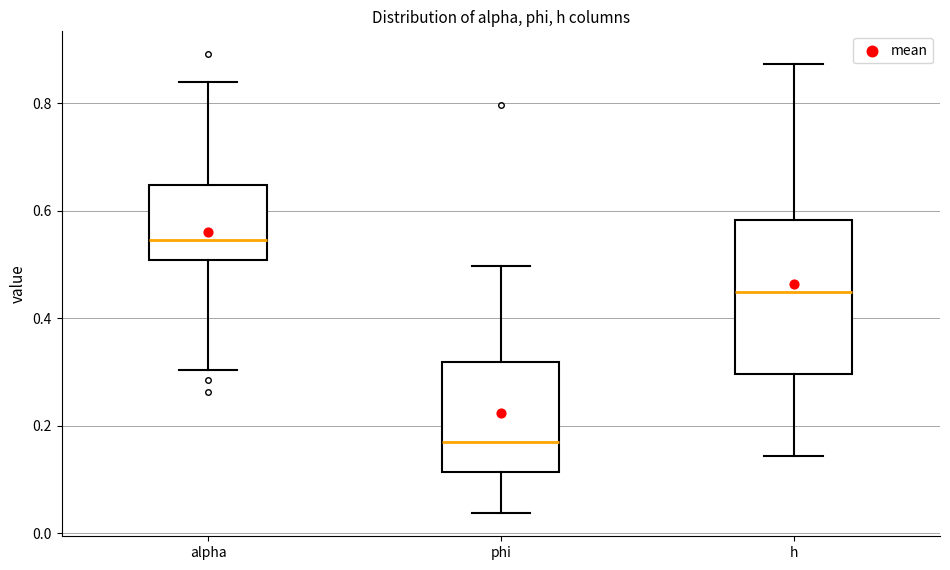

Reading left to right, transcribe this box plot: for each box, give where its median line is, the range the box spans, and where its two whiskers end, as read against the y-axis. The values are not printed on the chart, so give them approximately, as read against the axis.

alpha: median 0.54, box 0.50 to 0.64, whiskers 0.30 to 0.84
phi: median 0.16, box 0.12 to 0.32, whiskers 0.04 to 0.50
h: median 0.44, box 0.30 to 0.58, whiskers 0.14 to 0.88